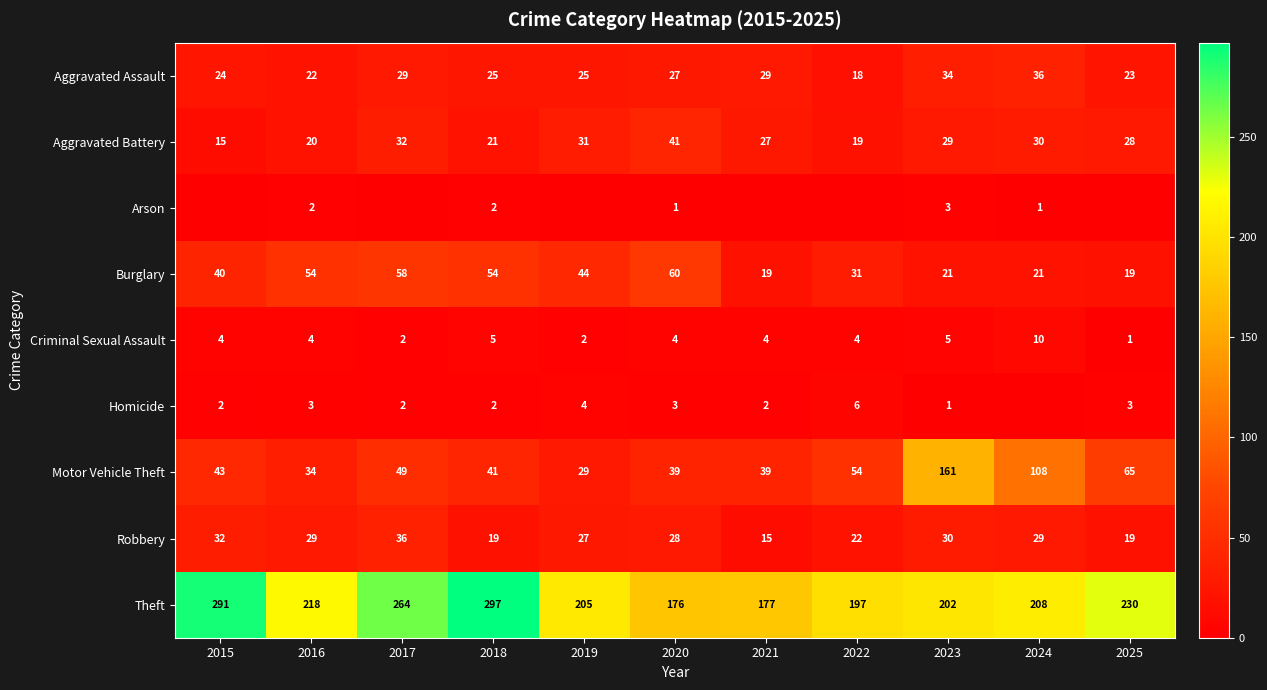

The value of Theft at 2015 is 291. True or false?

True